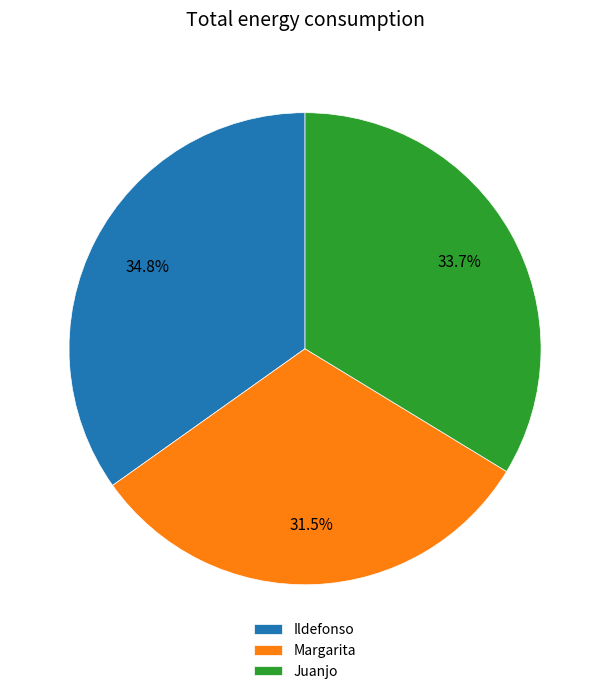

What is the total percentage of Juanjo and Ildefonso?

68.5%